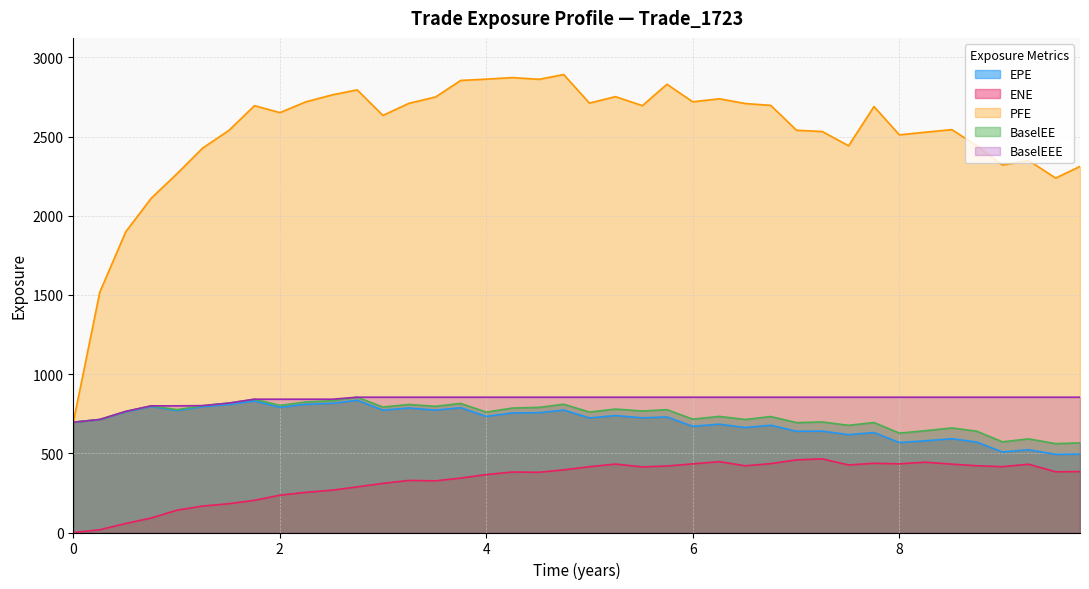

What is the difference between the maximum and second lowest values in the ENE series?

447.5